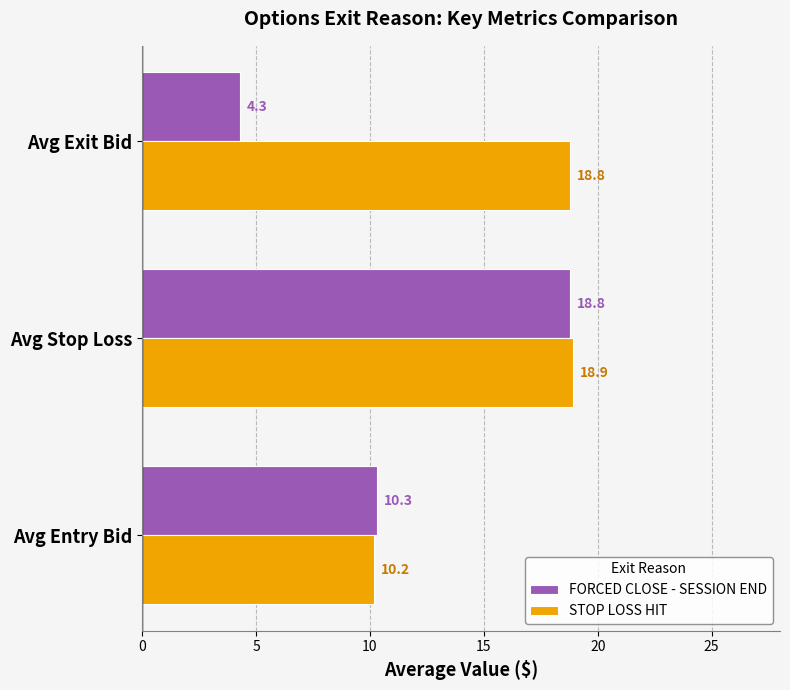

Rank the series by their maximum value, from highest to lowest.

STOP LOSS HIT, FORCED CLOSE - SESSION END